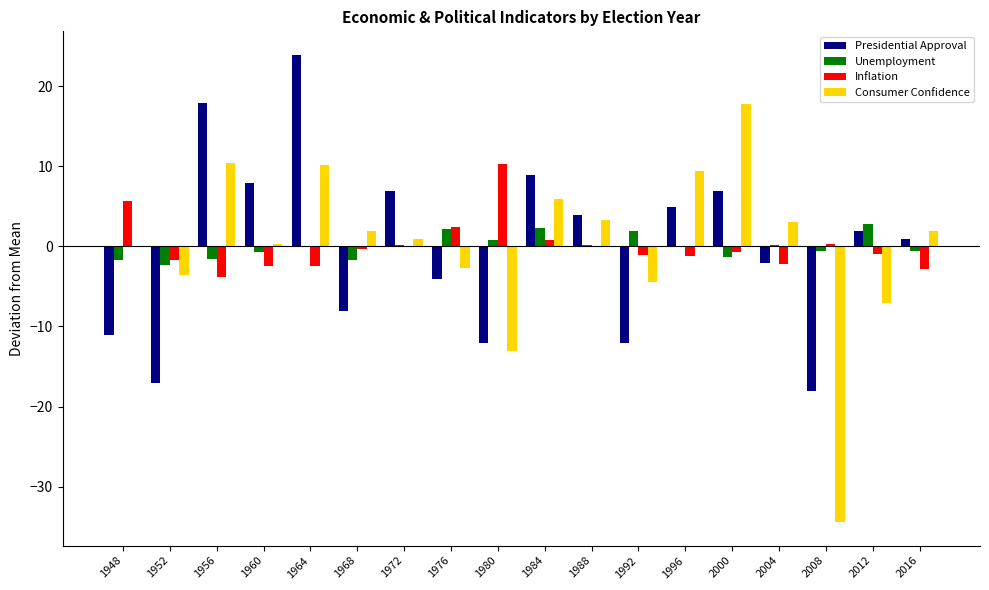

At which category is the sum across all series the highest?

1964